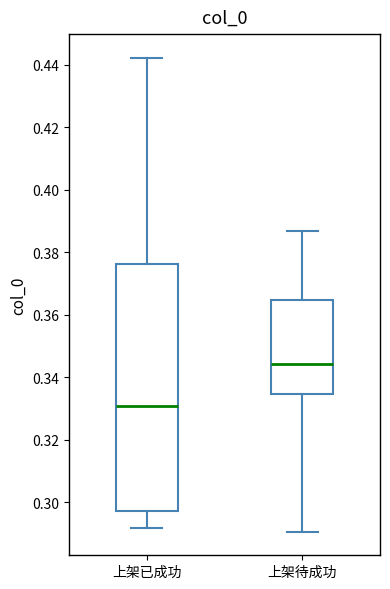

Reading left to right, read every box against the y-axis: the position of its median line, the range the box covers, and the ends of its whiskers. The values are not printed on the chart, so give them approximately, as read against the axis.

上架已成功: median 0.330, box 0.296 to 0.376, whiskers 0.292 to 0.442
上架待成功: median 0.344, box 0.334 to 0.364, whiskers 0.290 to 0.386